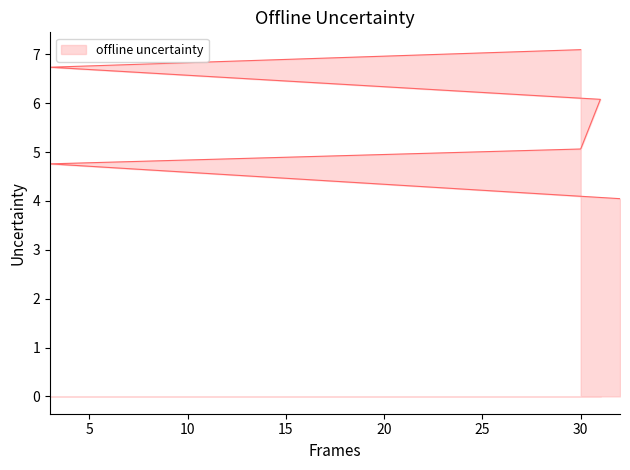

What is the label of the 3rd point from the left?

30